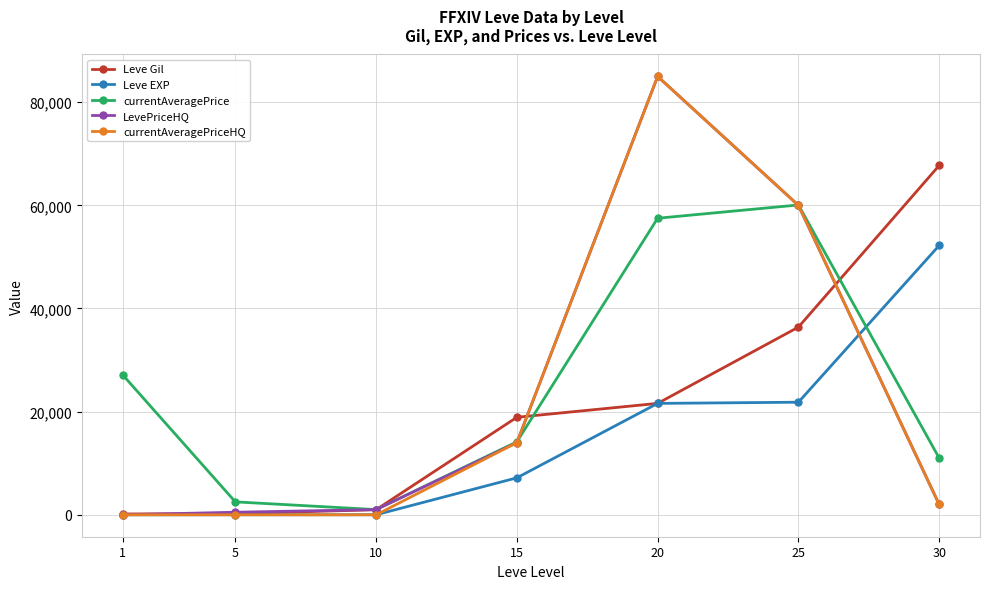

At which category does the chart reach its peak across all series?

20